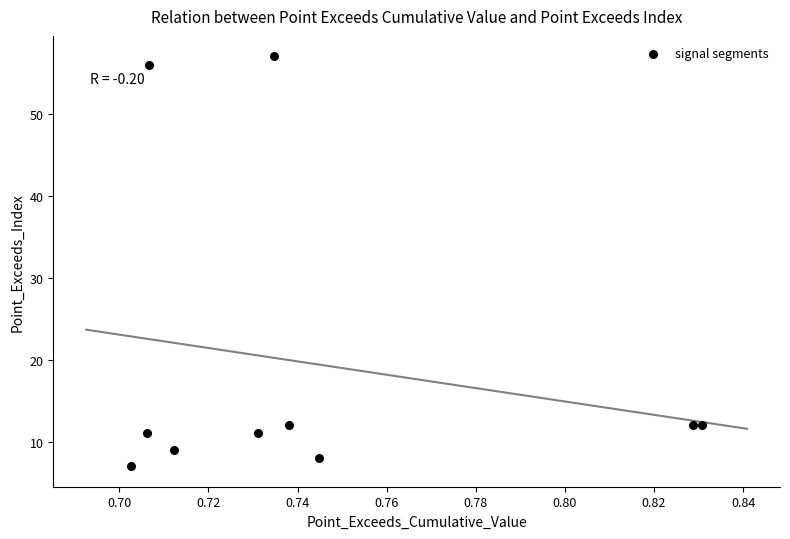

What is the average Y value?

20